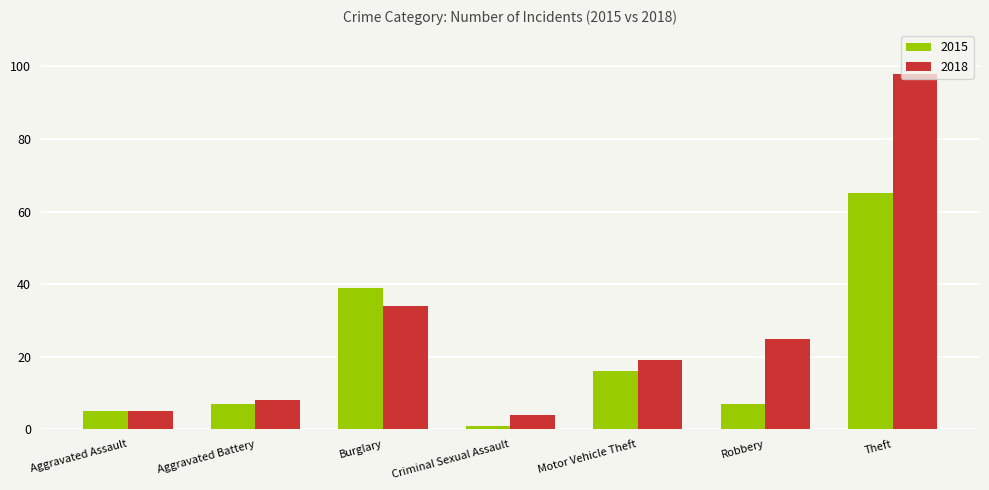

Count the number of data series in this chart.

2